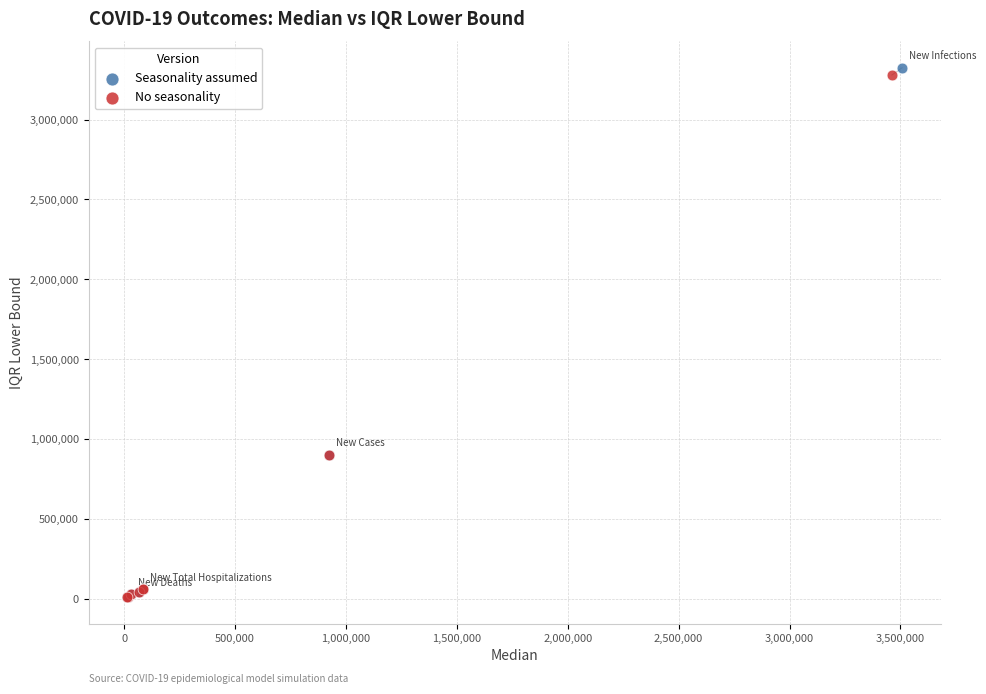

Which series has the largest Y range (max minus min)?

Seasonality assumed